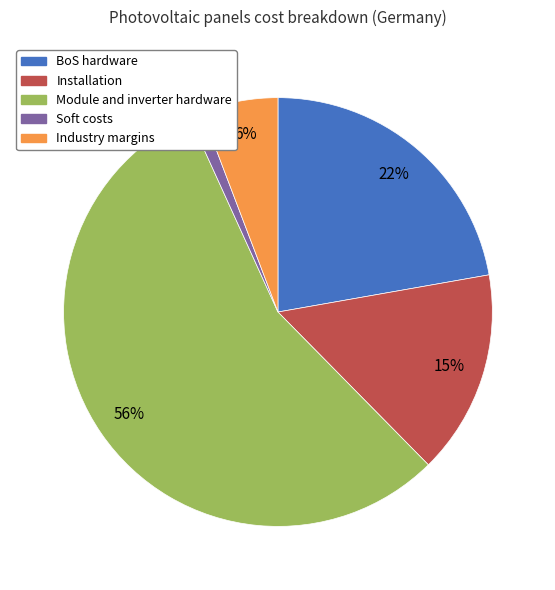

The Installation slice represents 15% of the pie. True or false?

True